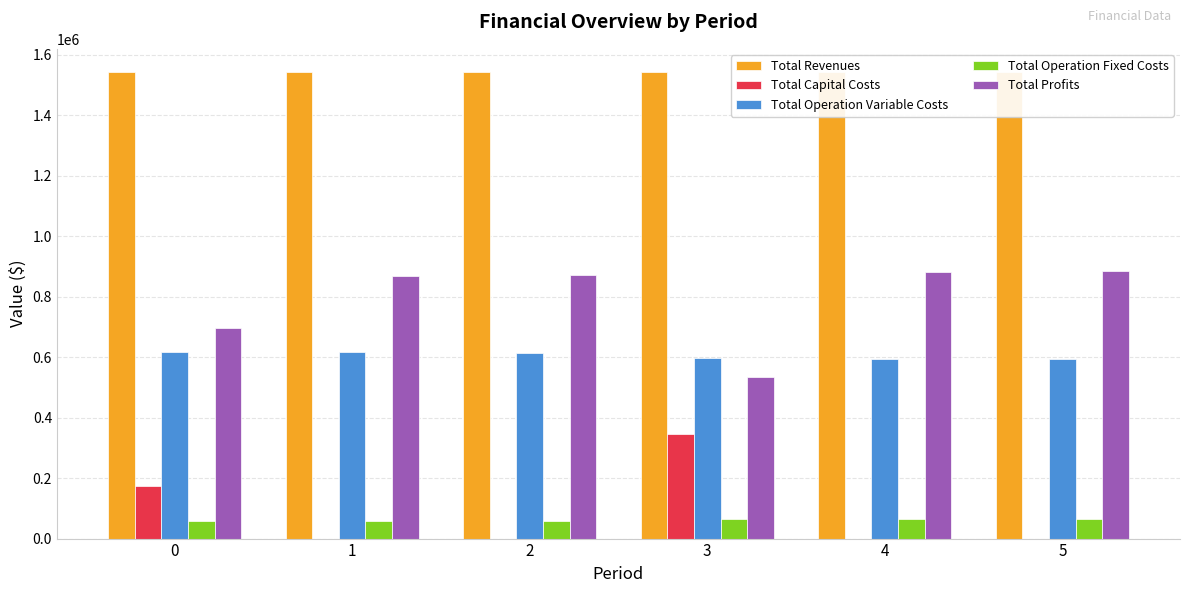

Between 5 and 2, which is larger?

2